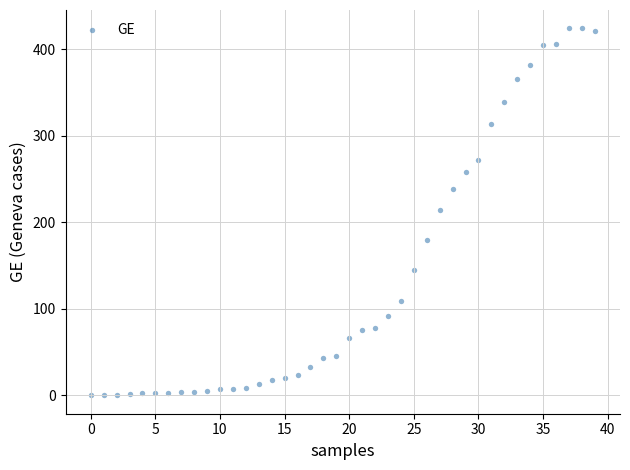

What is the range of Y values (max minus min)?

424